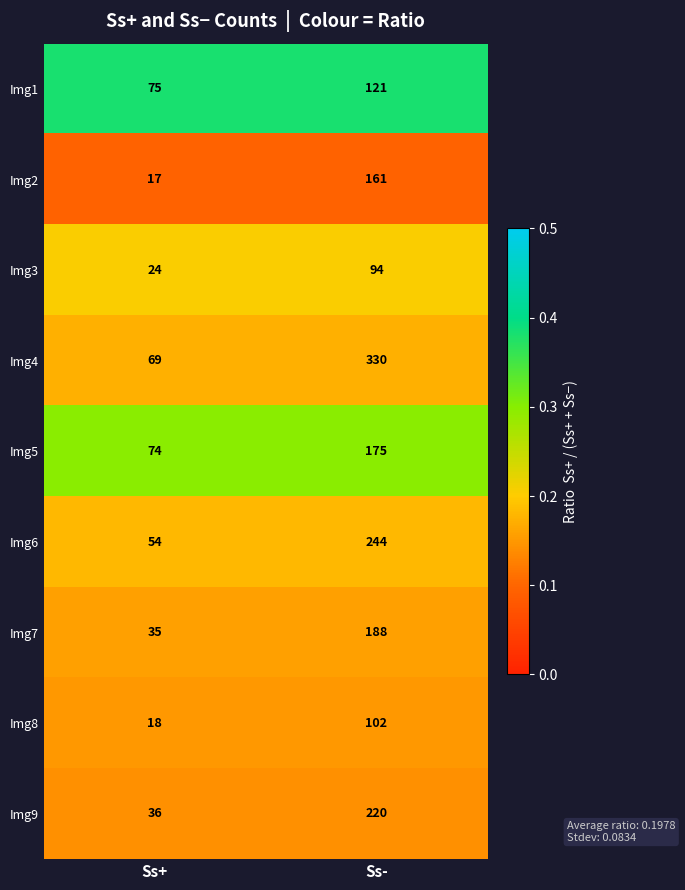

Reading left to right, extract all data points from this chart.

Img1: 75	121
Img2: 17	161
Img3: 24	94
Img4: 69	330
Img5: 74	175
Img6: 54	244
Img7: 35	188
Img8: 18	102
Img9: 36	220